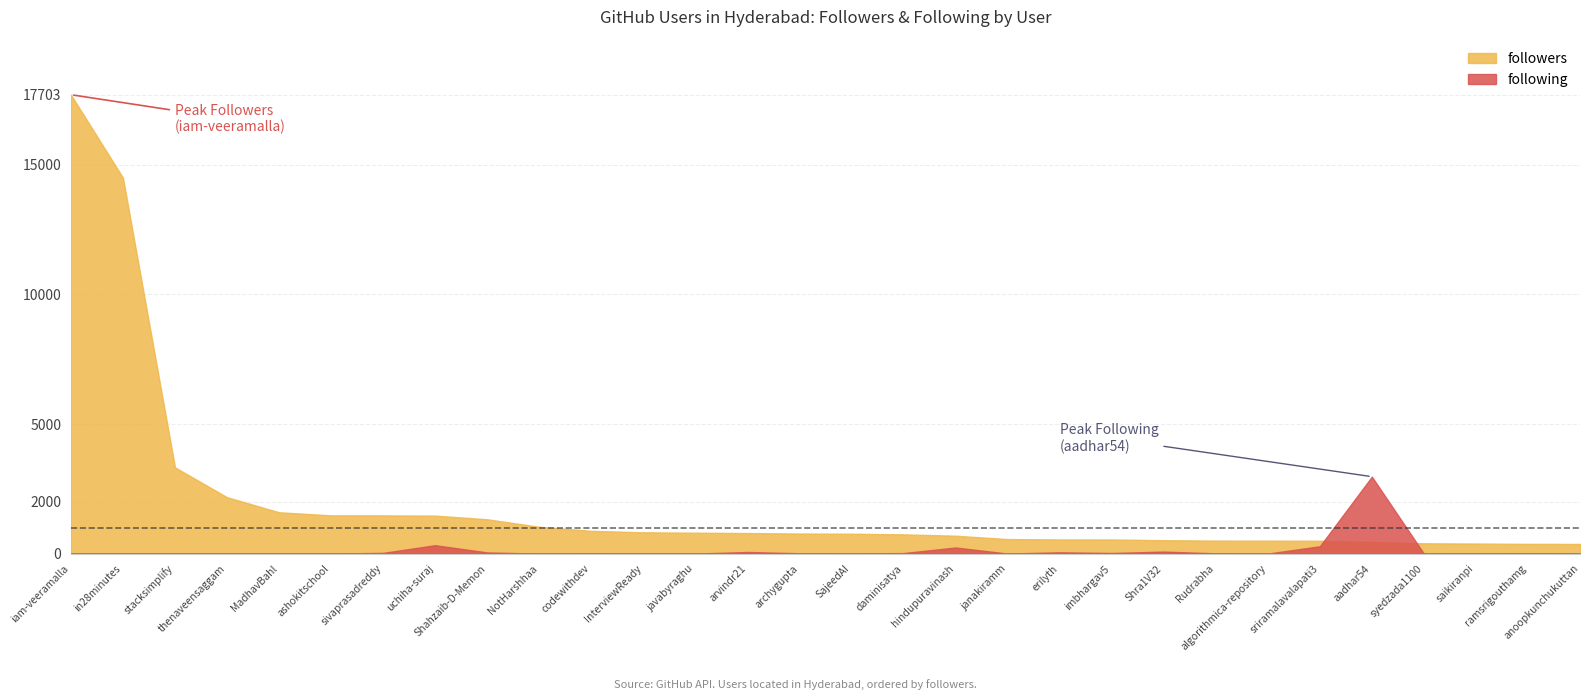

List the series in order of their overall mean, highest first.

followers, following